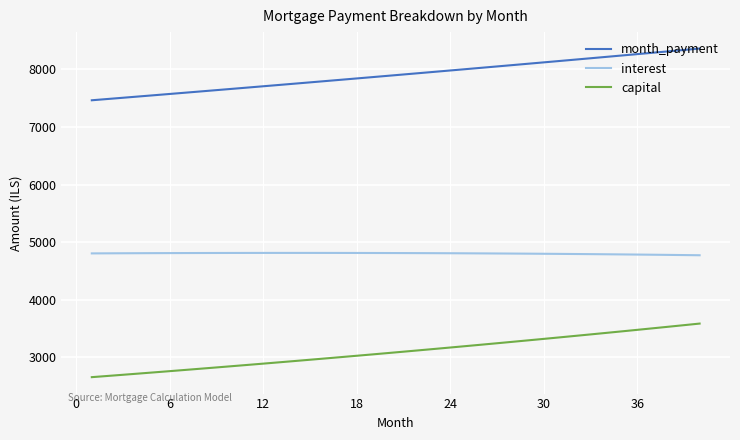

What is the average value of the interest series?

4803.9